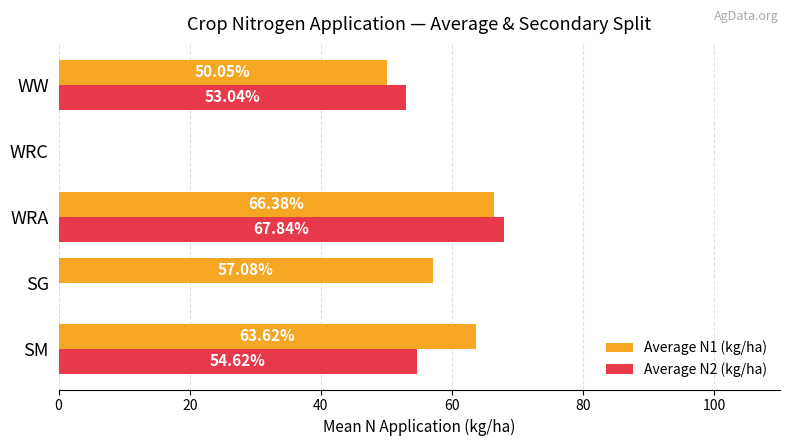

Which series changed the most between SG and WRC?

Average N1 (kg/ha)